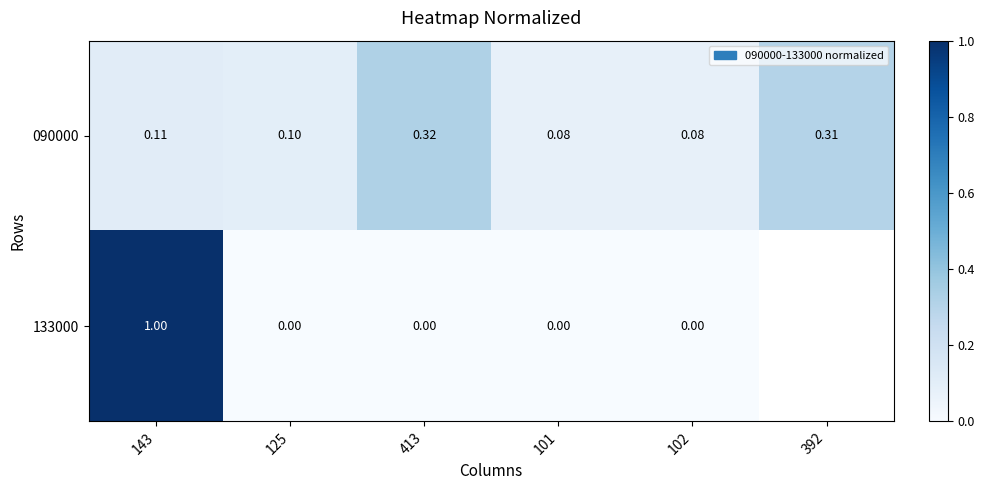

Between 101 and 392, which series saw the biggest shift?

090000